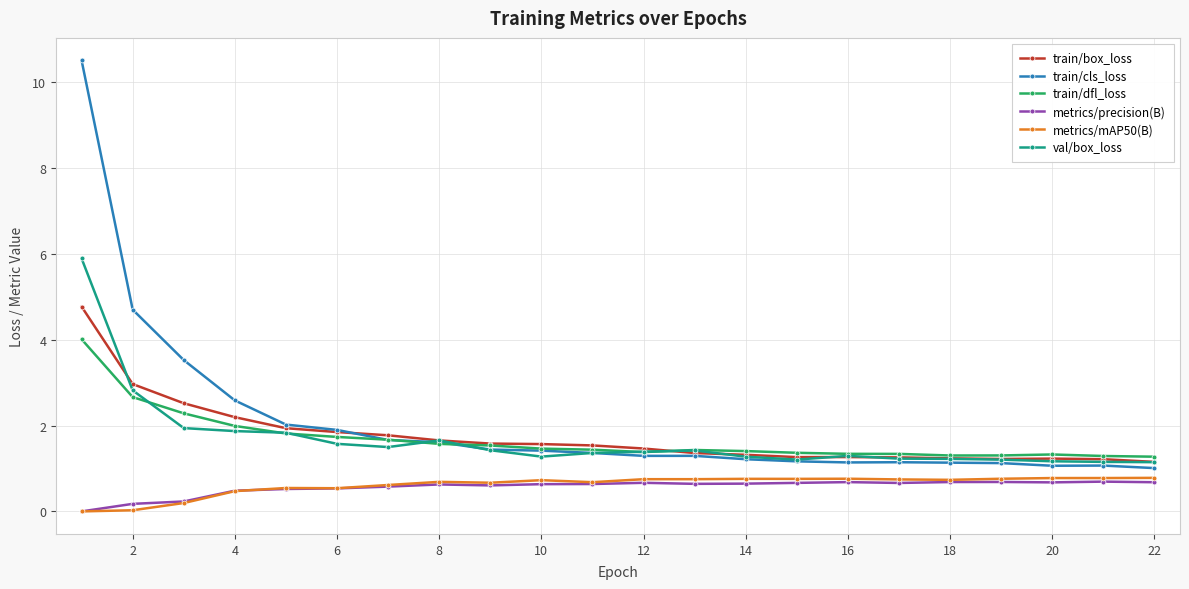

True or false: val/box_loss and metrics/mAP50(B) intersect in this chart.

False